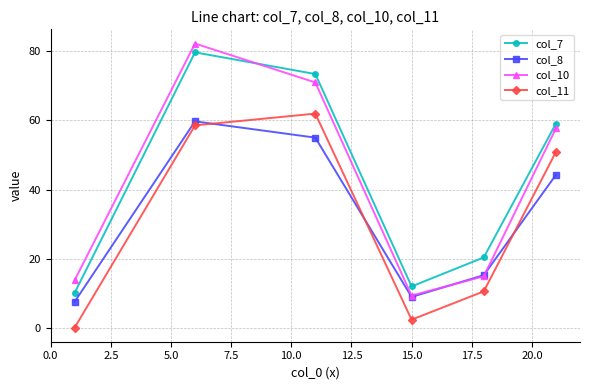

What is the value of the col_11 point at the 1st from the left?

0.3